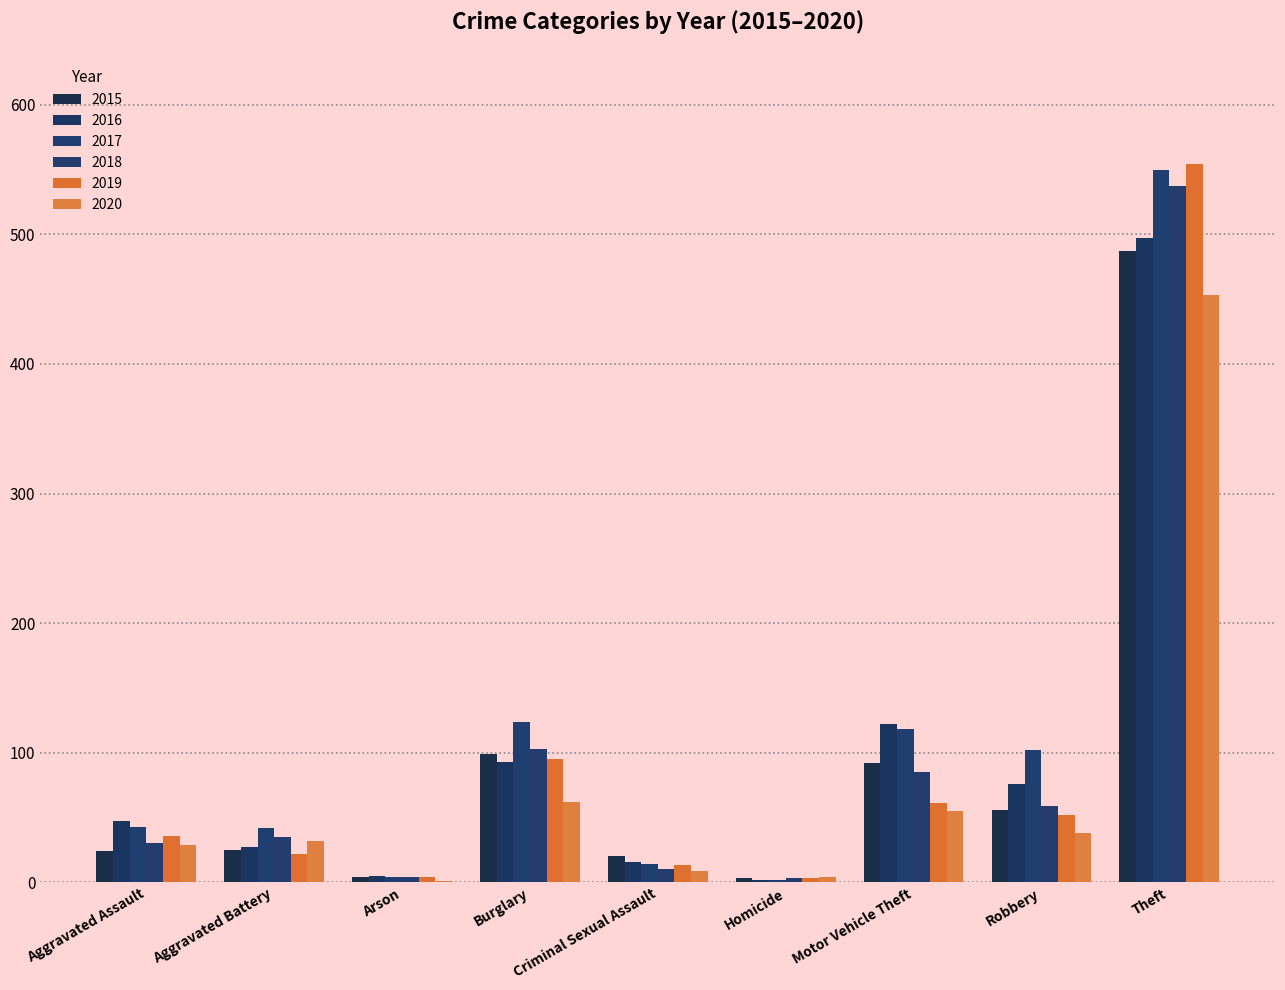

What is the spread (max minus min) of values at Robbery?

64